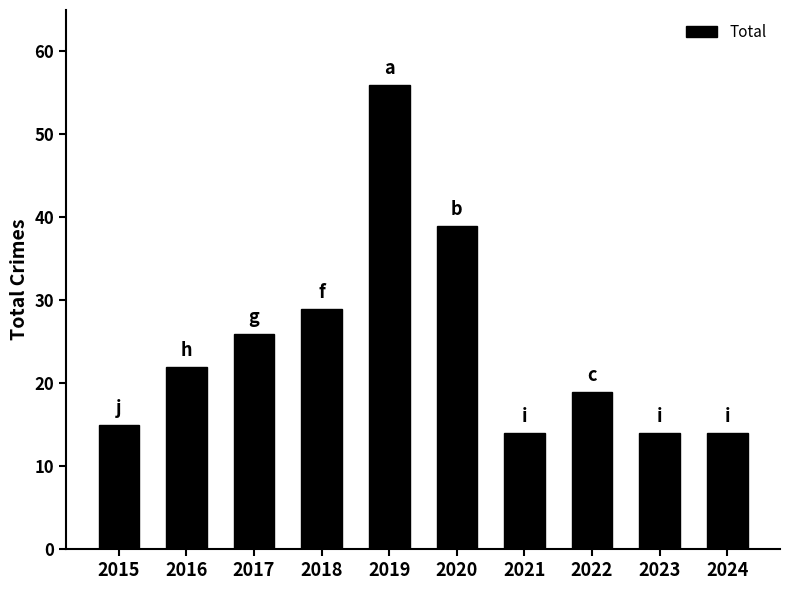

What value does the data have at 2022?

19